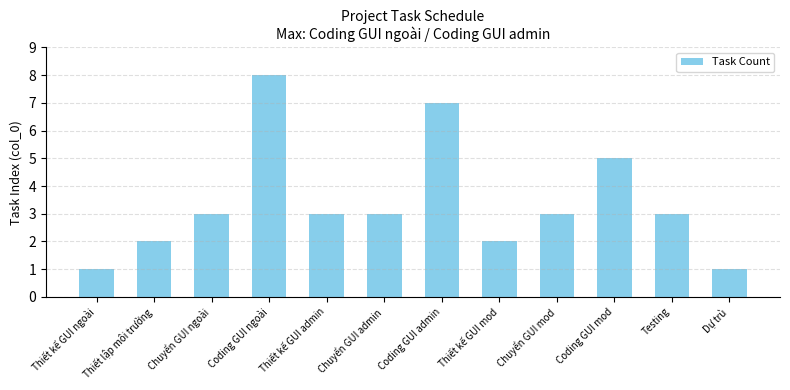

Are the bars horizontal?

No